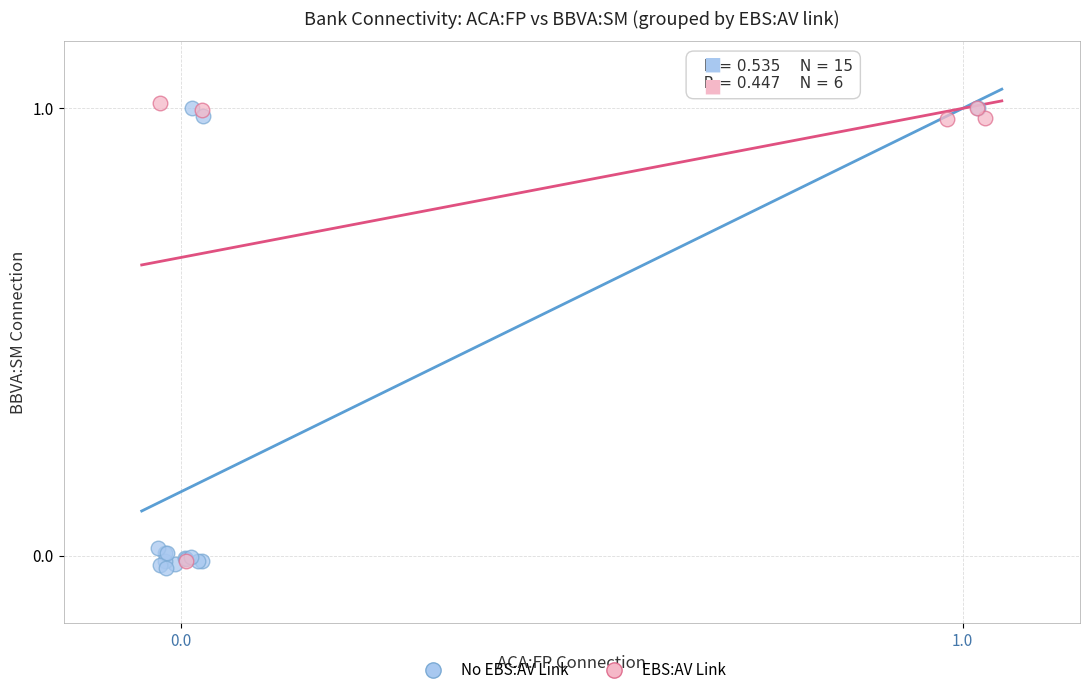

What are all the series names shown in the legend?

No EBS:AV Link, EBS:AV Link